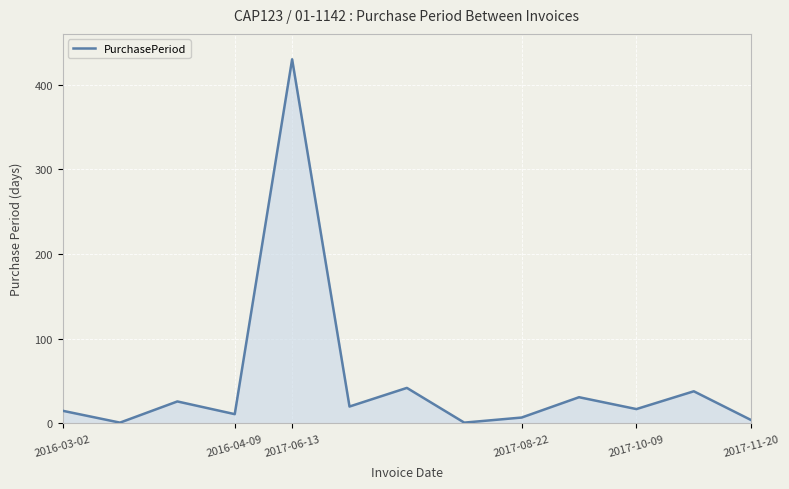

What is the minimum value shown in the chart?

1